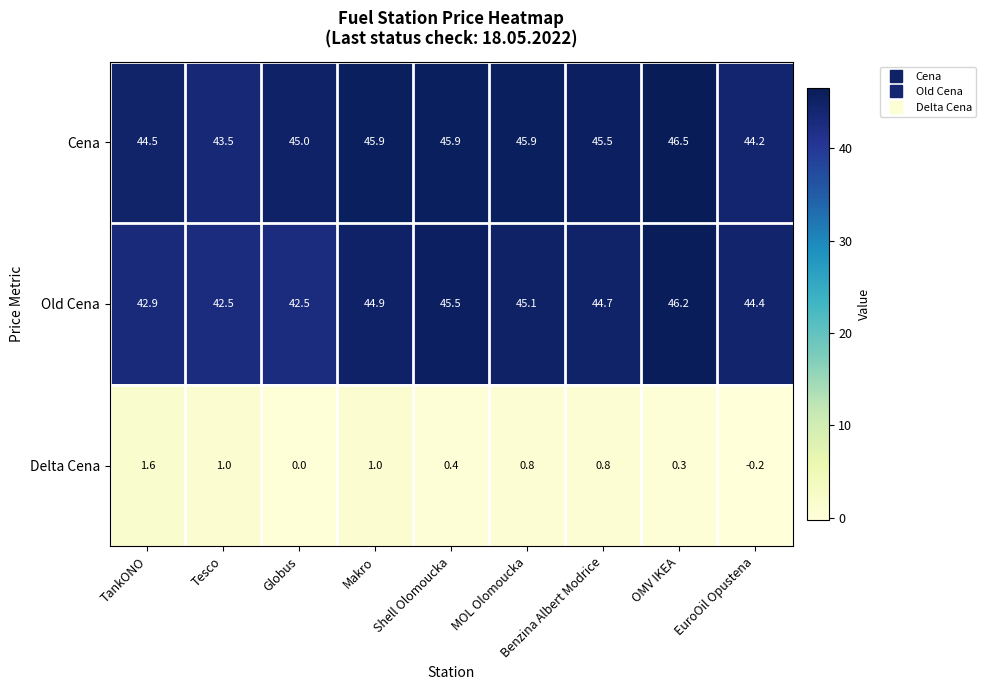

The value of Cena at Globus is 23.8. True or false?

False